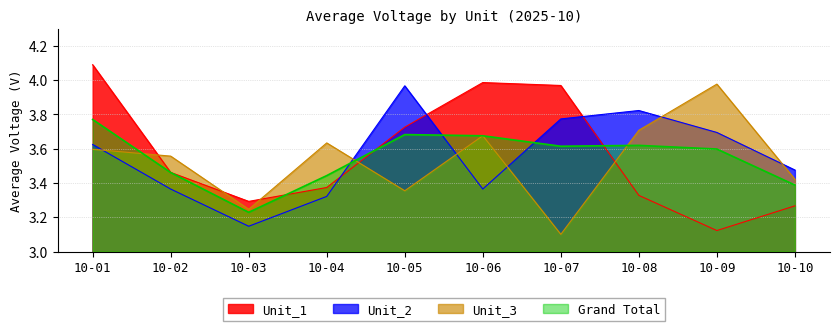

Is it true that Grand Total equals 6.8 at 10-01?

False